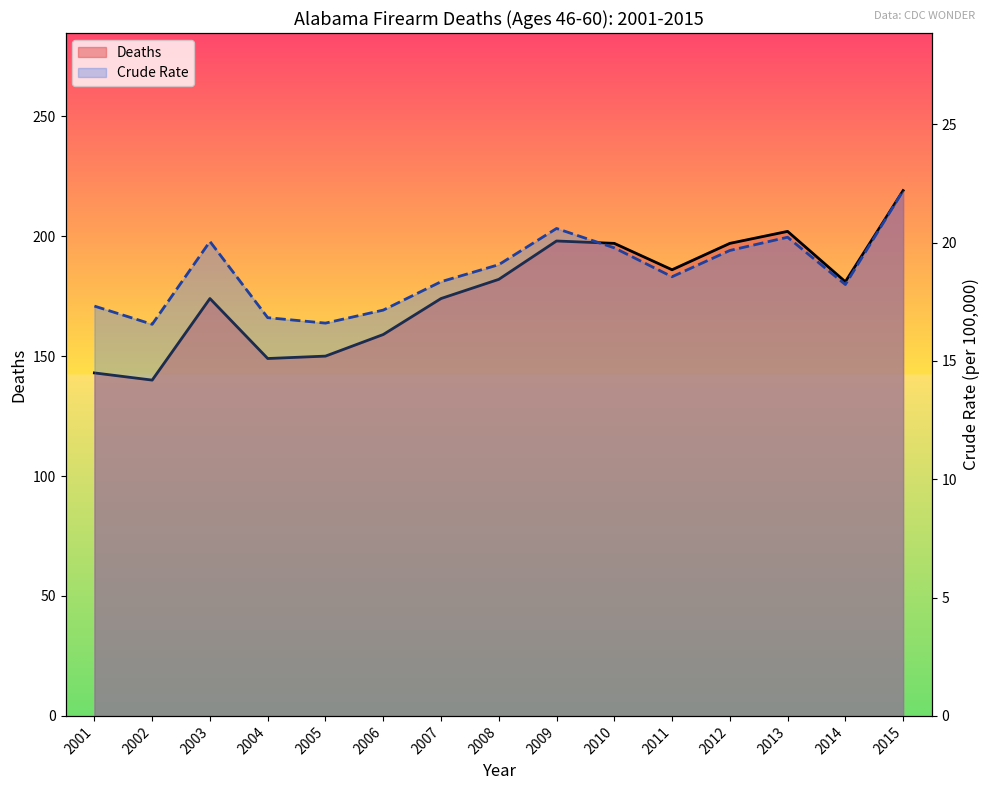

What is the smallest value displayed?

16.6